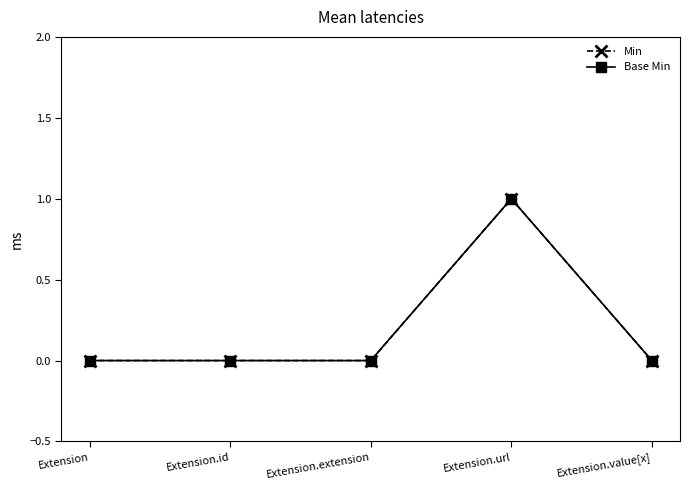

What is the difference between the maximum and minimum values in the Min series?

1